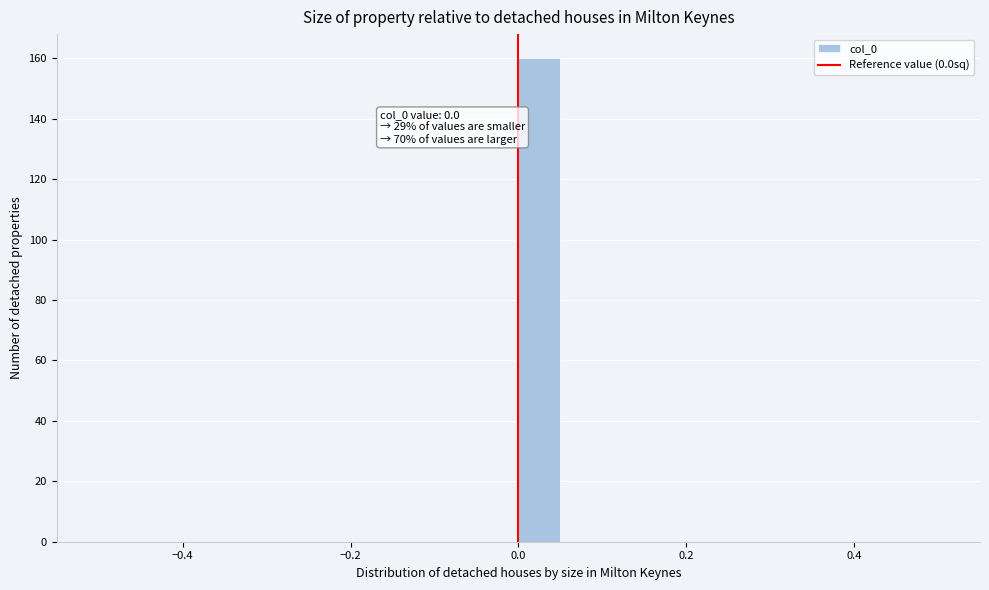

Around what value on the x-axis is the tallest bar? Give the approximate position of its centre, as read against the axis.

0.02